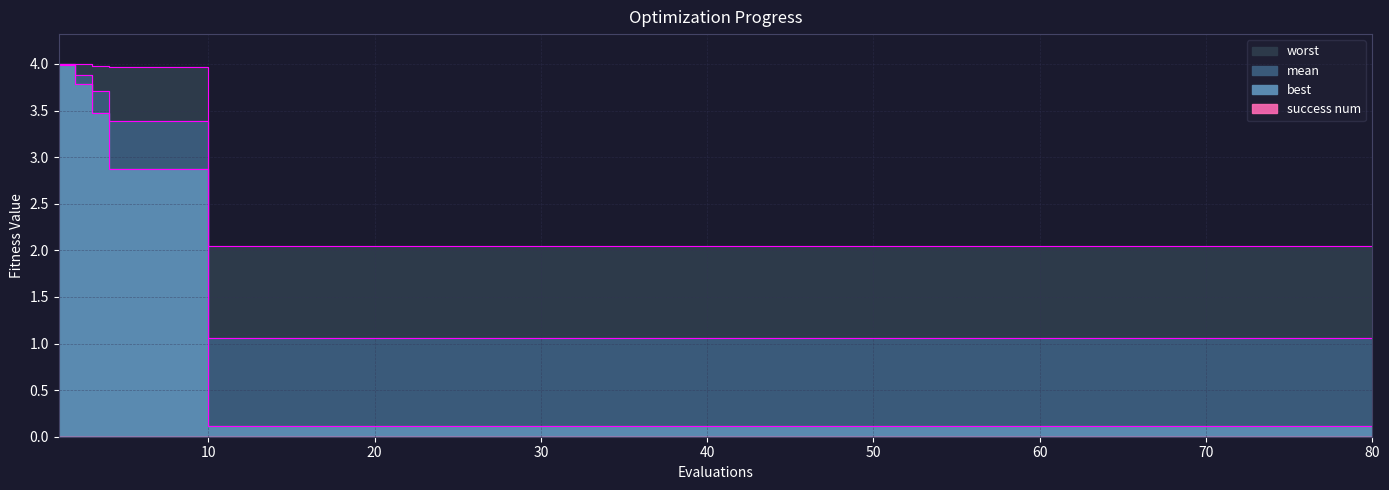

True or false: best has more than 1 points higher than both neighbors.

False